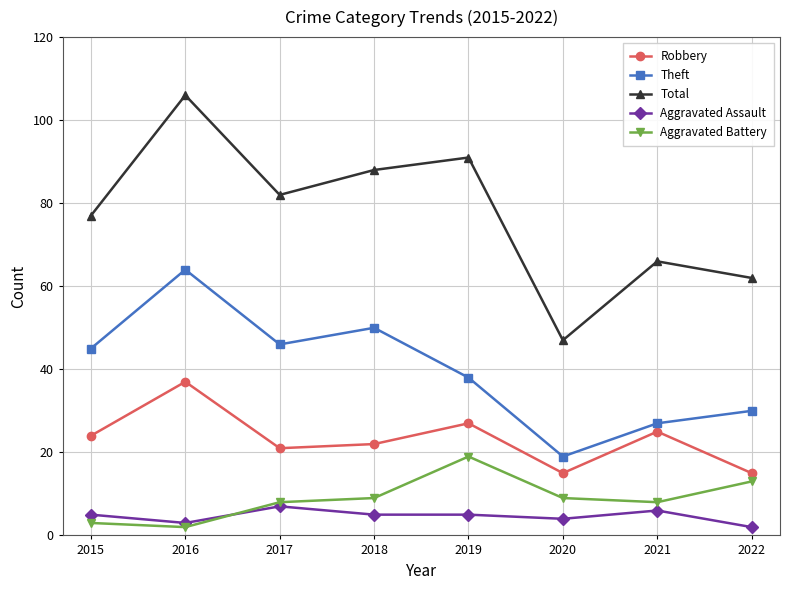

Is the value of Robbery at 2018 greater than the value of Aggravated Battery at 2019?

Yes